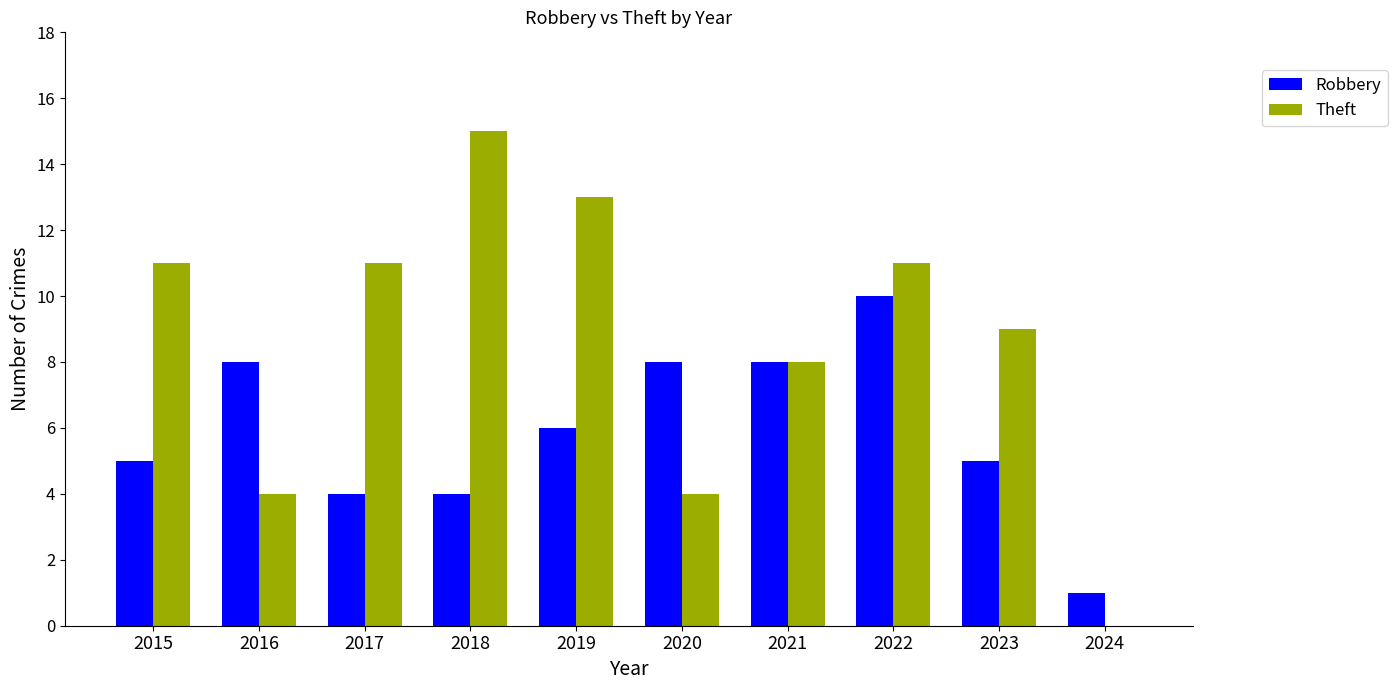

How many values in Theft are above zero?

9